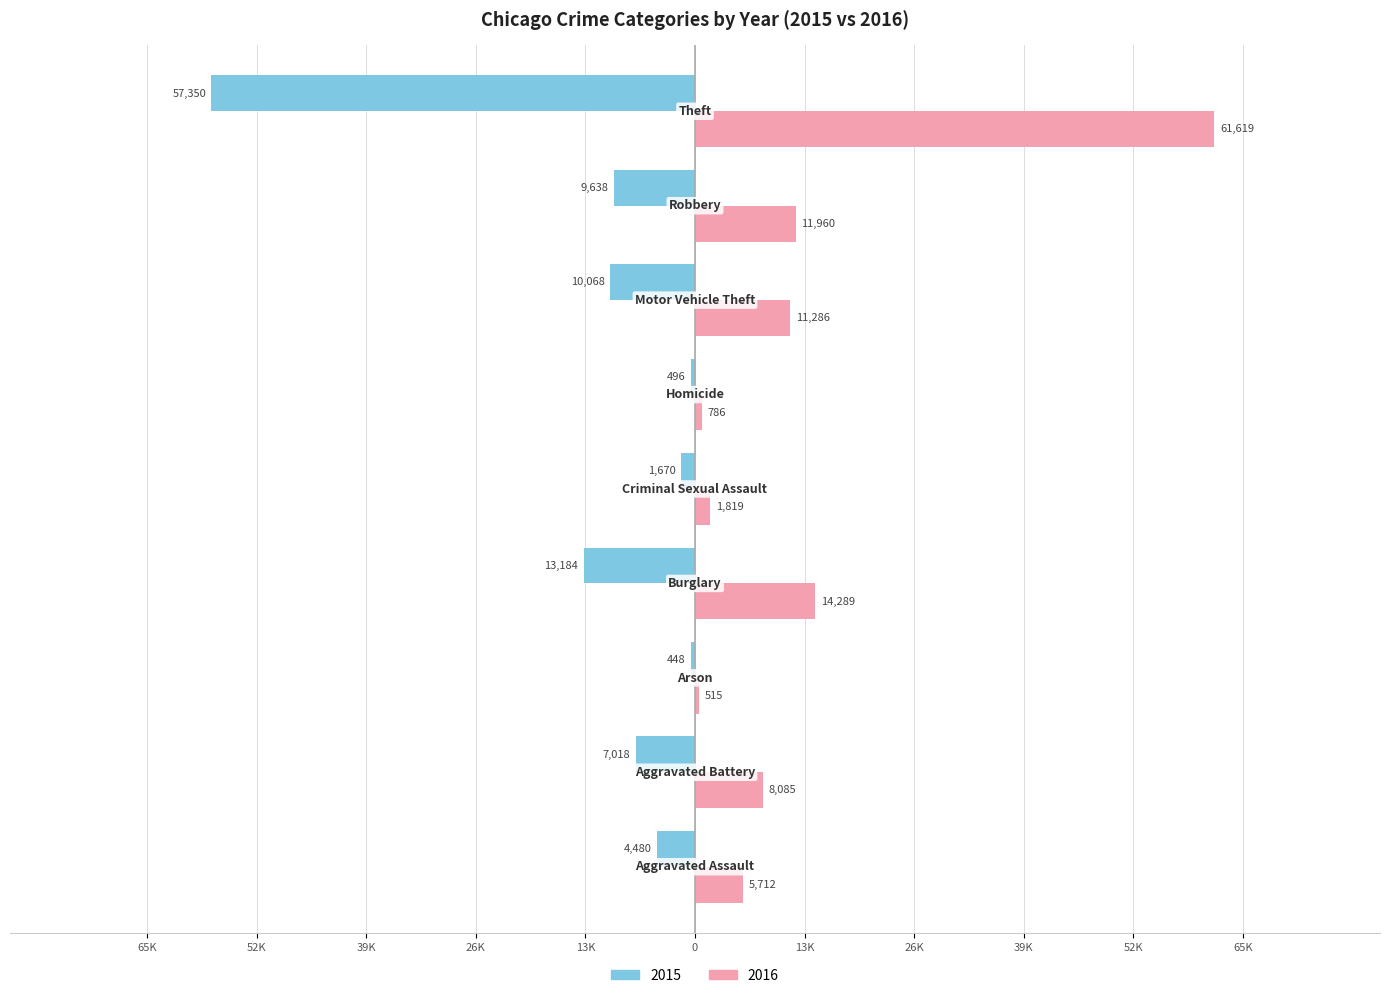

What are all the series names shown in the legend?

2015, 2016